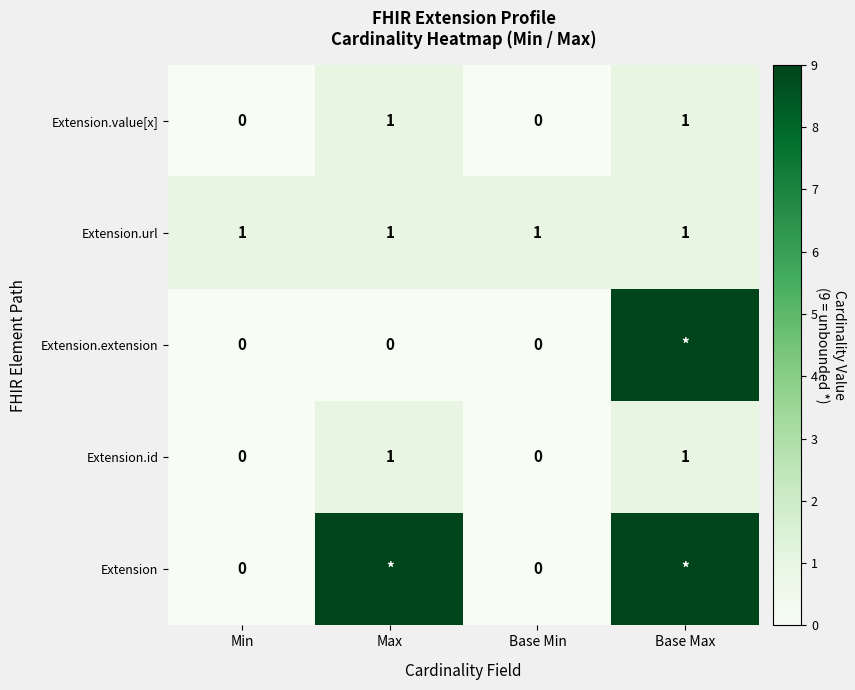

At which category is the sum across all series the highest?

Base Max